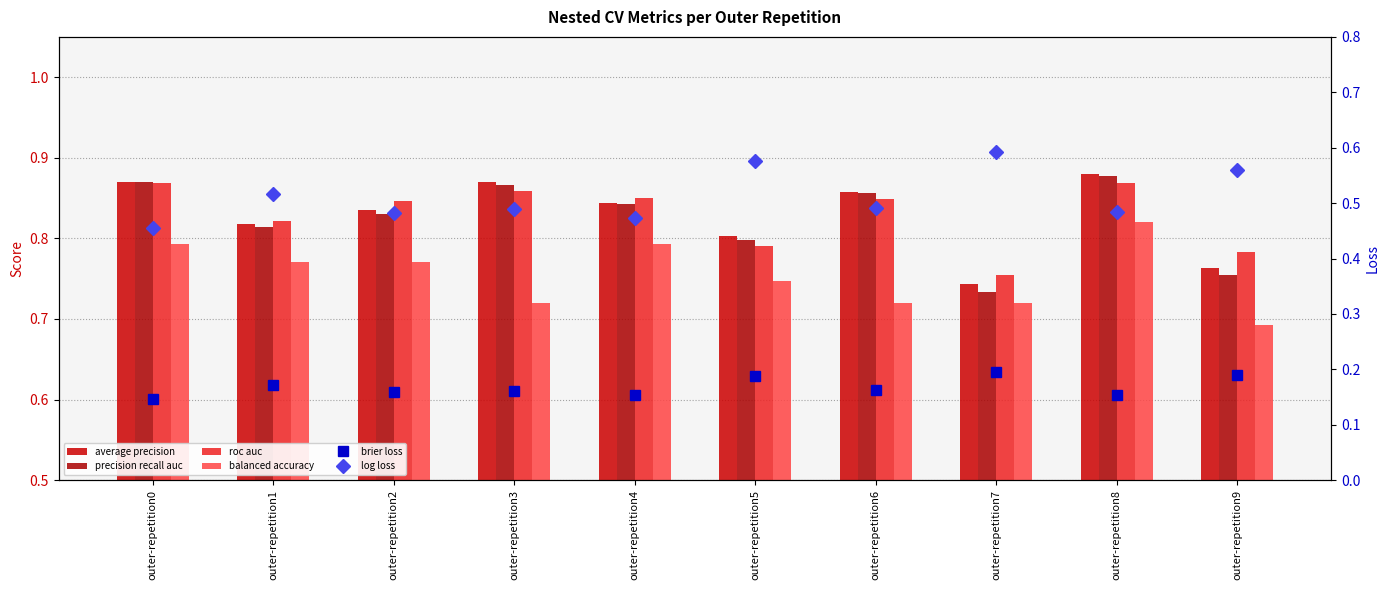

What is the sum of the precision recall auc values at outer-repetition1 and outer-repetition0?

1.7